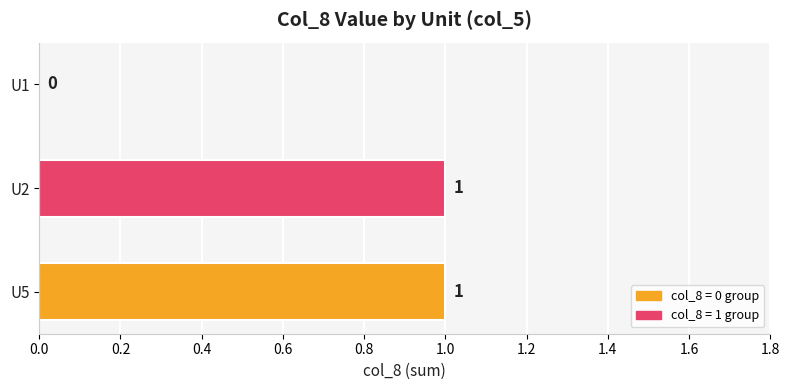

How many data points does each series have?

3